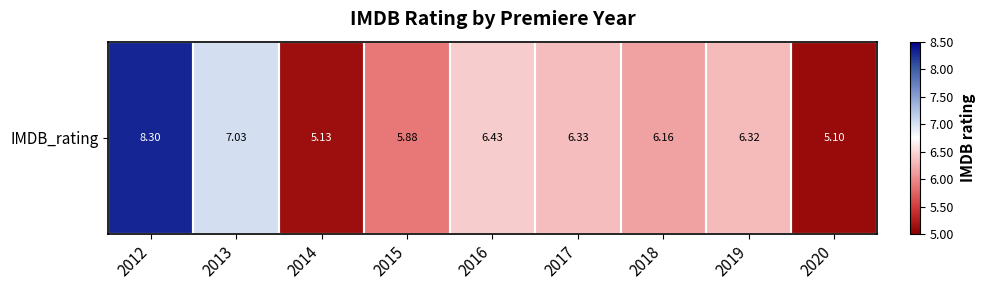

How many distinct data groups are displayed?

1